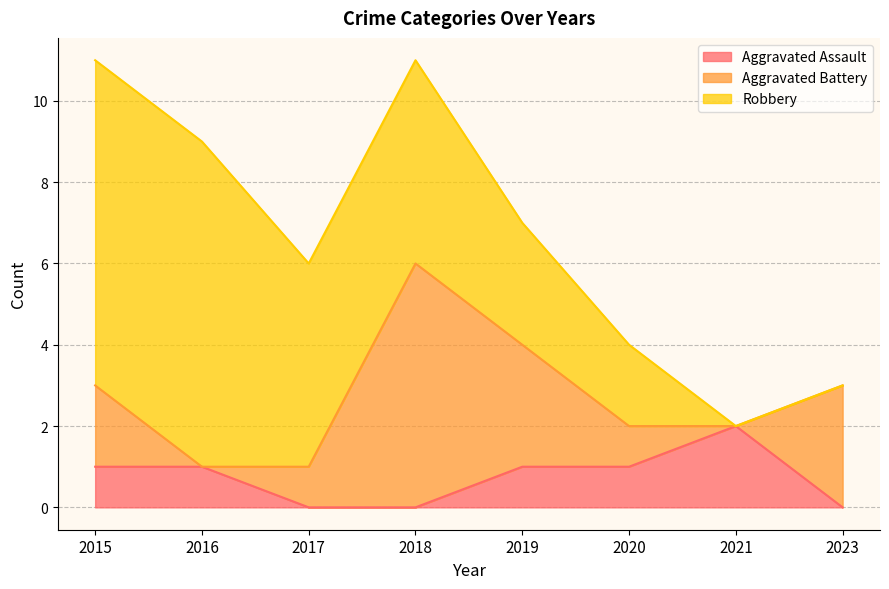

What is the sum of all Aggravated Battery values?

16